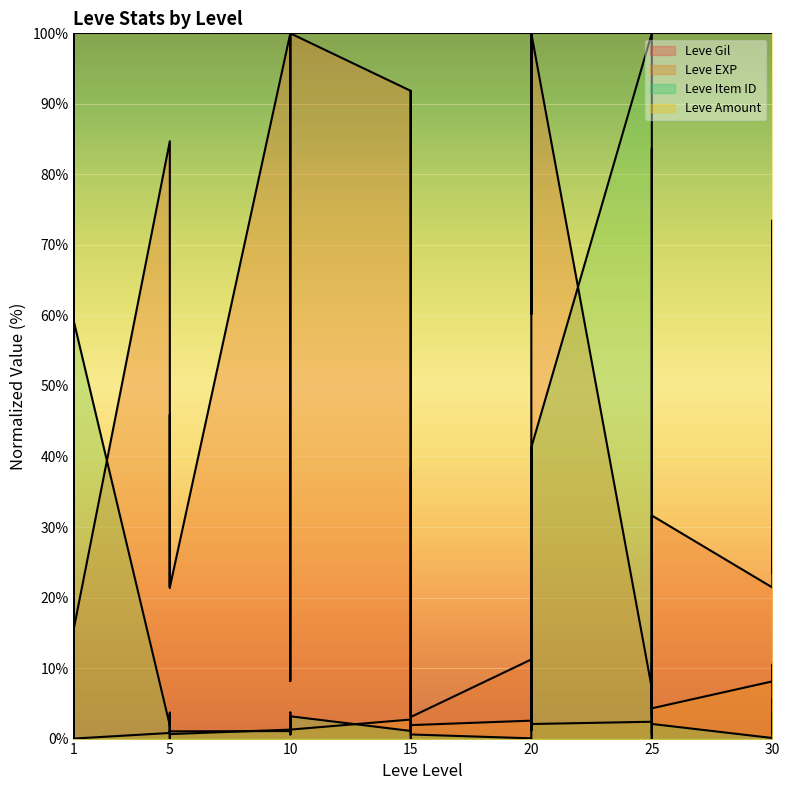

The Leve EXP series shows 1.4 at 5. True or false?

False